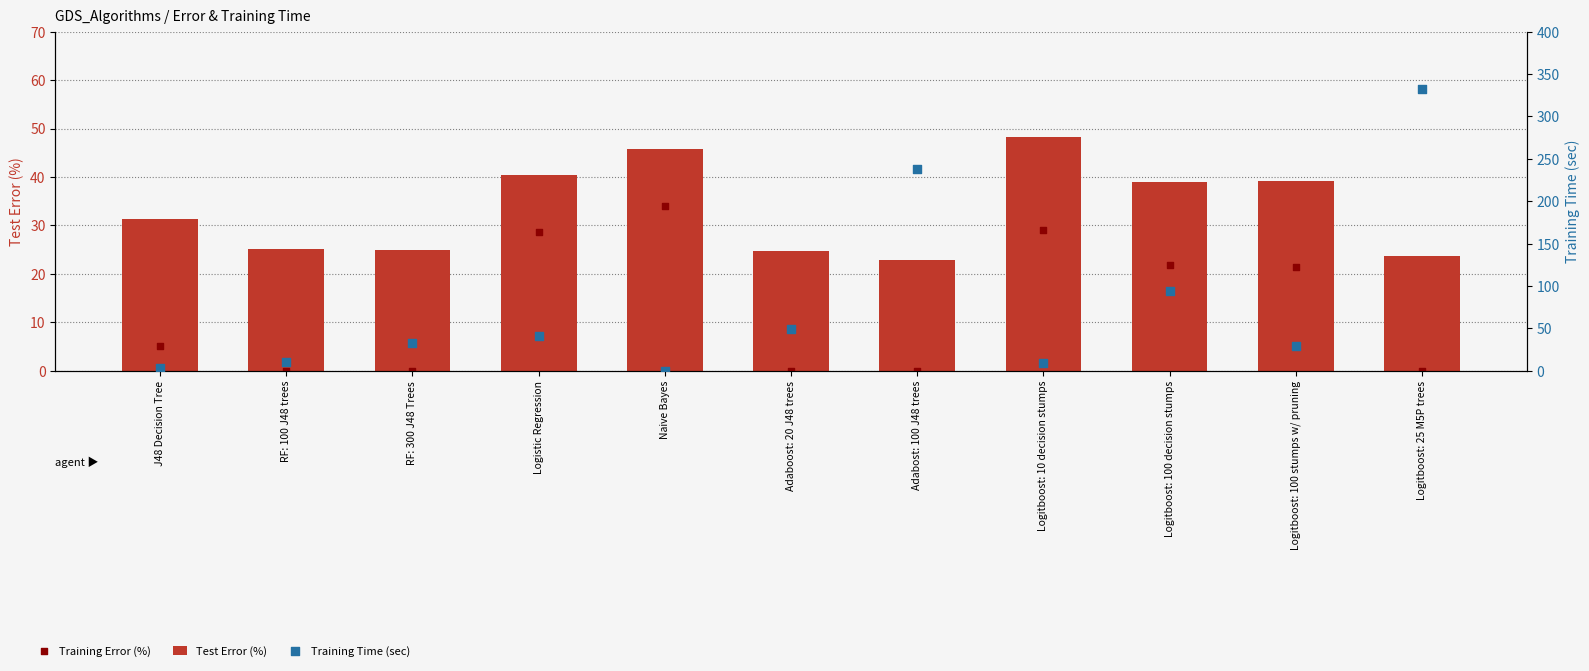

Is the value of Training Error (%) at Naive Bayes greater than the value of Test Error (%) at Naive Bayes?

No